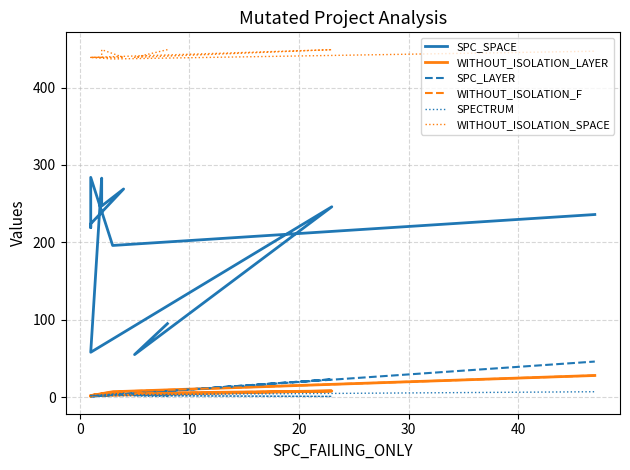

What are all the series names shown in the legend?

SPC_SPACE, WITHOUT_ISOLATION_LAYER, SPC_LAYER, WITHOUT_ISOLATION_F, SPECTRUM, WITHOUT_ISOLATION_SPACE